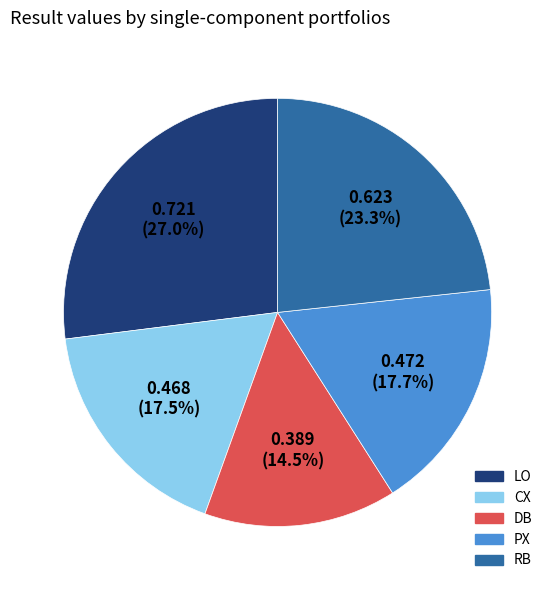

Is there any slice that represents more than half of the pie?

No